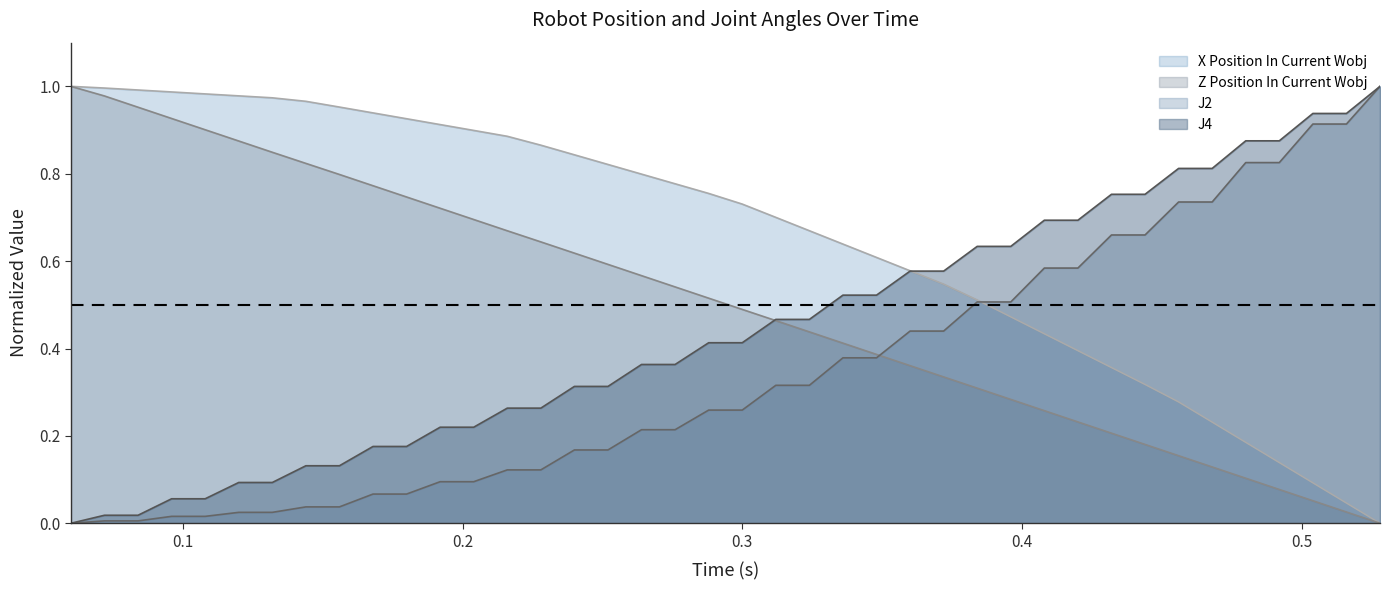

What is the sum of the J2 values at 0.468 and 0.204?

0.8